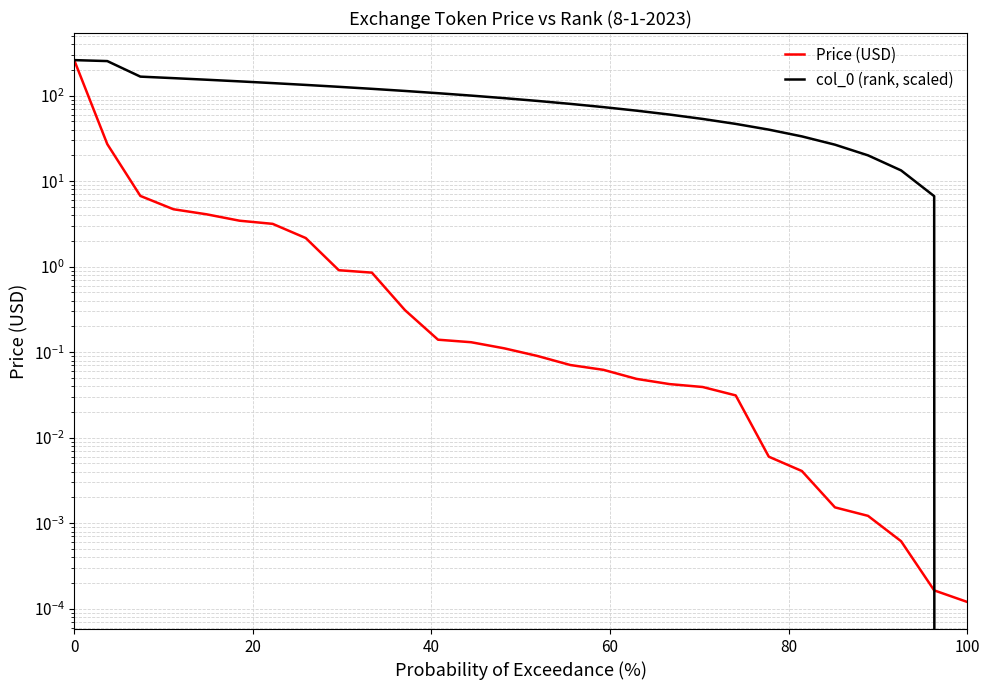

Which series has the widest spread of values?

col_0 (rank, scaled)